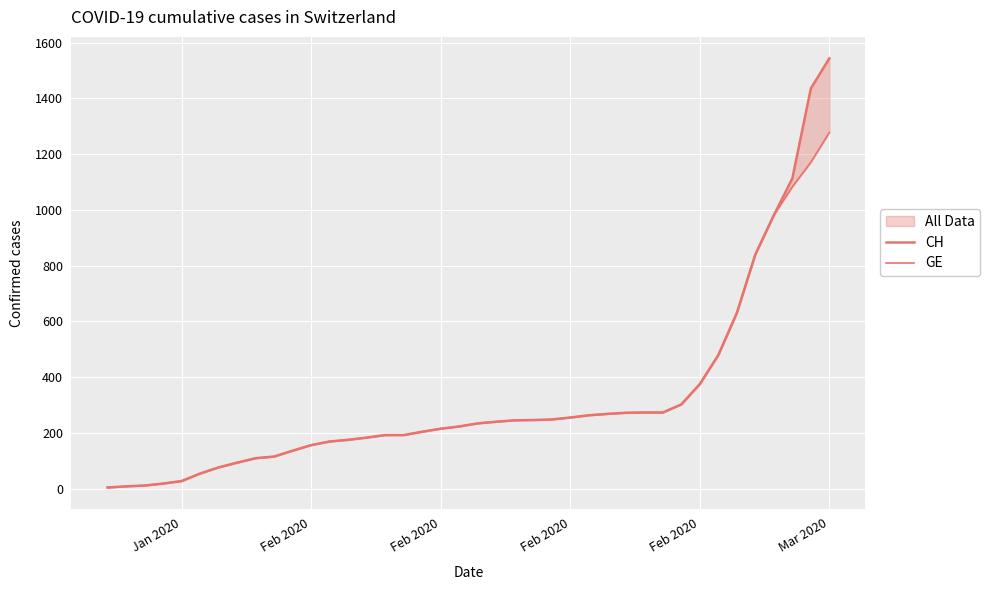

What is the maximum value for GE?

1278